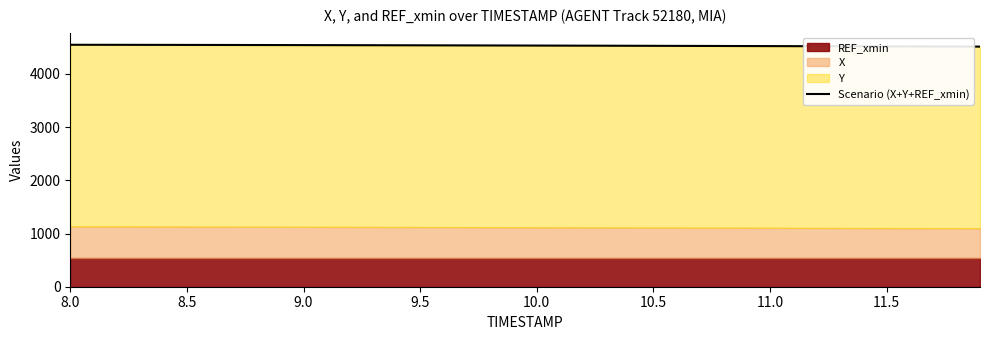

At which category does the chart reach its peak across all series?

8.0